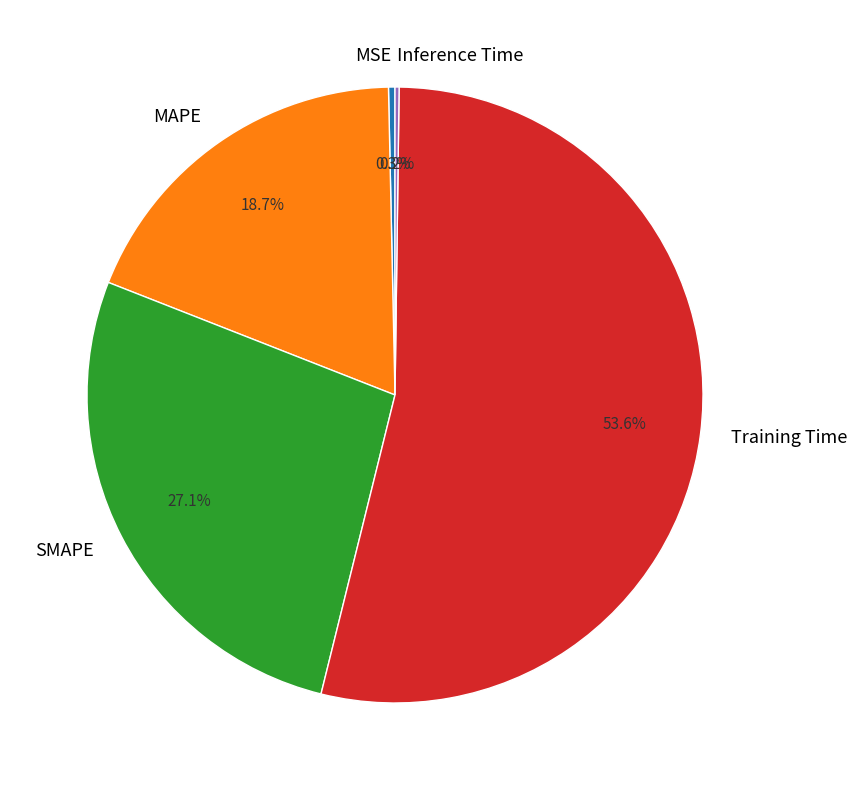

How much of the chart is everything except MAPE?

81.3%